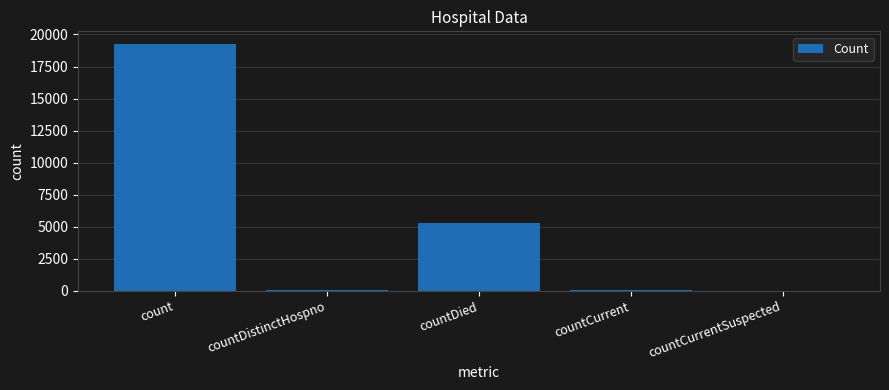

The chart shows a value of 5327 at countDied. True or false?

True